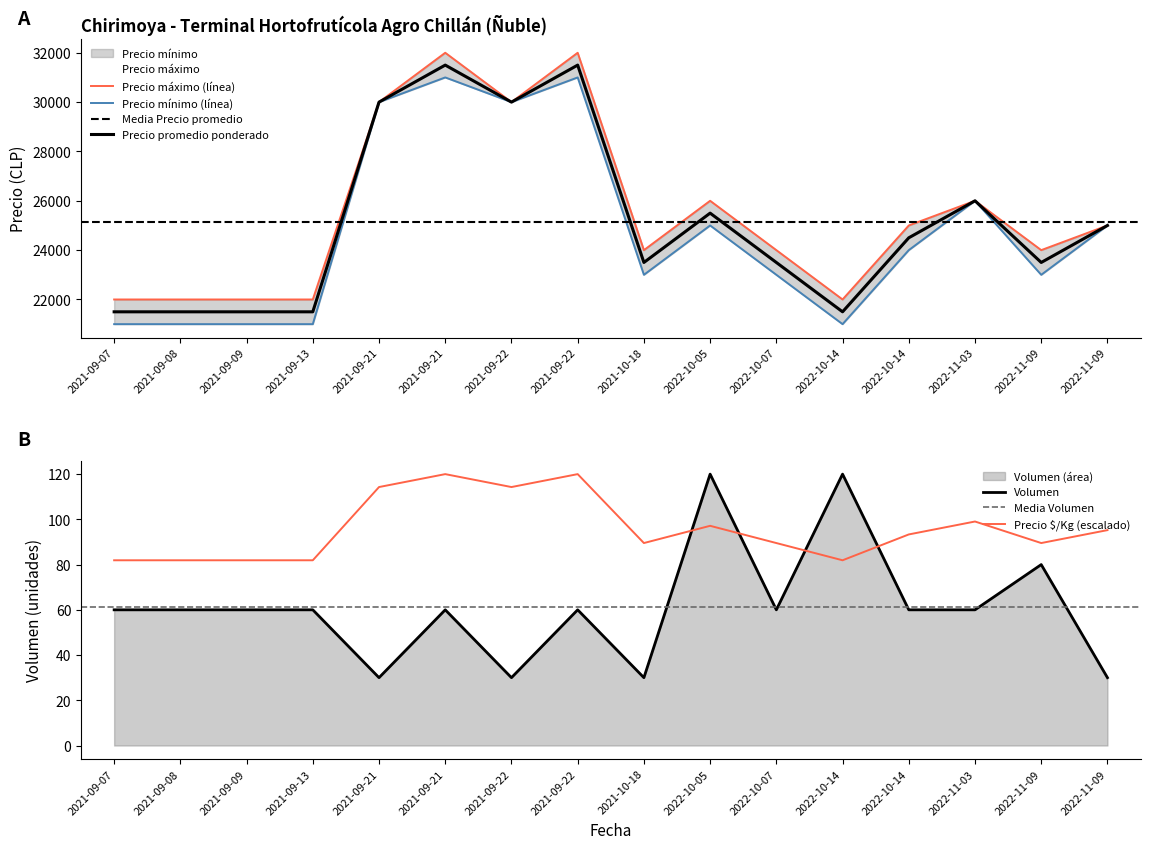

What is the maximum value shown in the chart?

32000.0